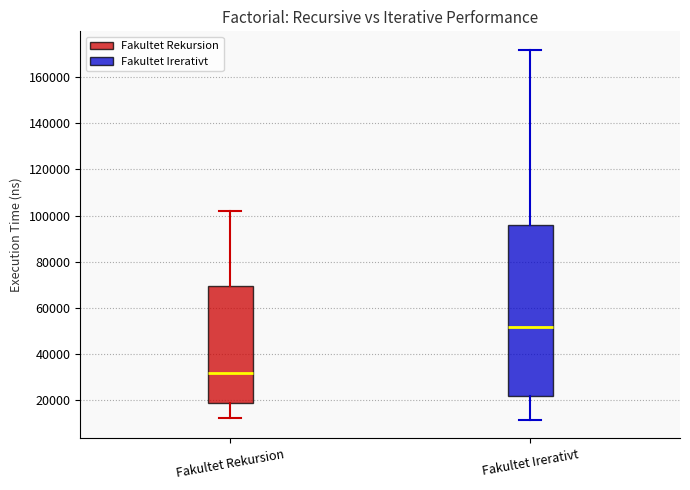

Which box has the lowest median line?

Fakultet Rekursion